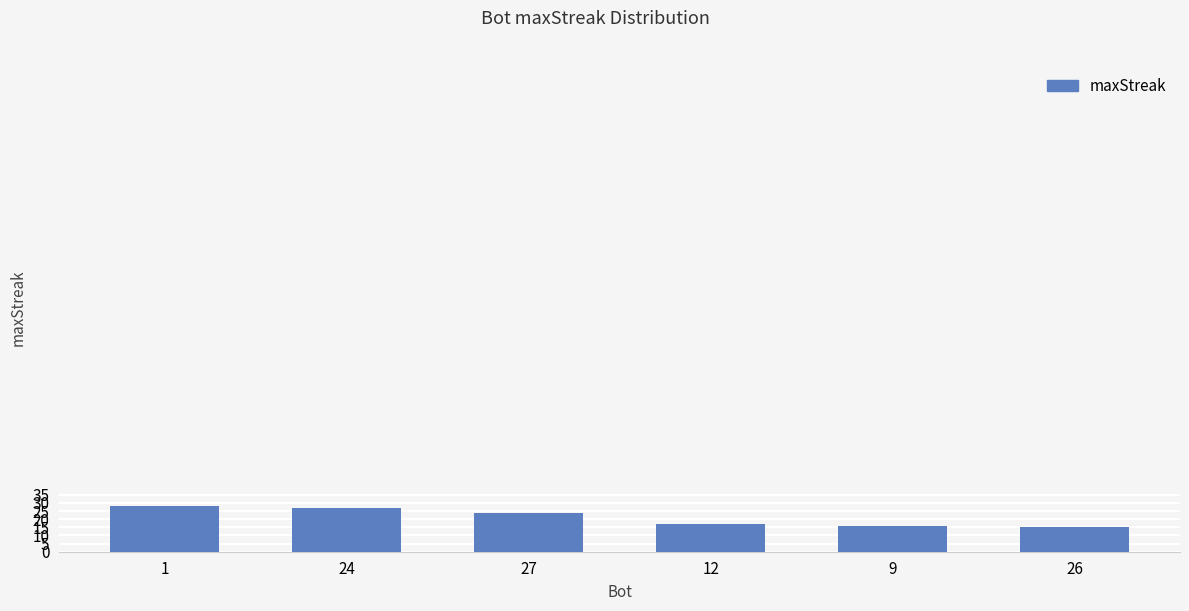

Is it true that the value at 24 is 17?

False